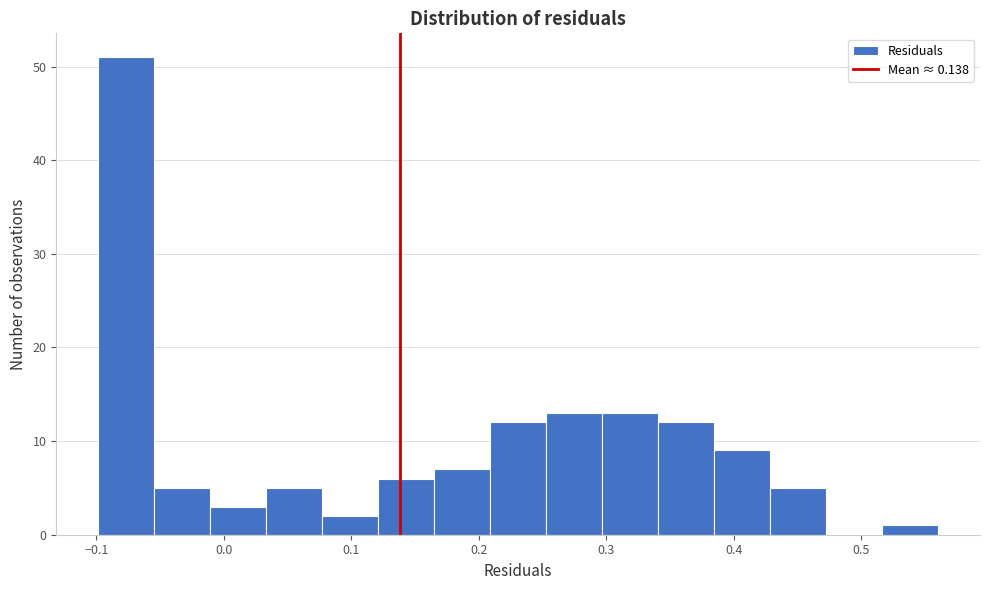

Reading left to right, transcribe this chart: for each bar, give the range it covers on the x-axis and its height. Neither the bar edges nor the heights are printed on the chart, so give them approximately, as read against the axes.

-0.10 to -0.05: 51
-0.05 to -0.01: 5
-0.01 to 0.03: 3
0.03 to 0.08: 5
0.08 to 0.12: 2
0.12 to 0.16: 6
0.16 to 0.21: 7
0.21 to 0.25: 12
0.25 to 0.30: 13
0.30 to 0.34: 13
0.34 to 0.38: 12
0.38 to 0.43: 9
0.43 to 0.47: 5
0.47 to 0.52: 0
0.52 to 0.56: 1